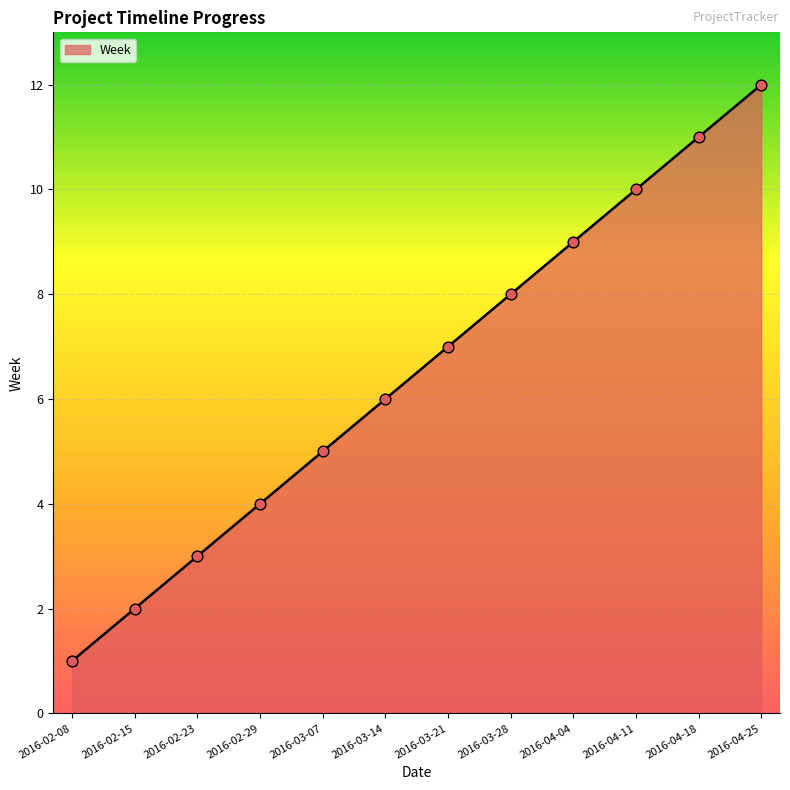

What is the change in value from 2016-02-15 to 2016-02-23?

+1